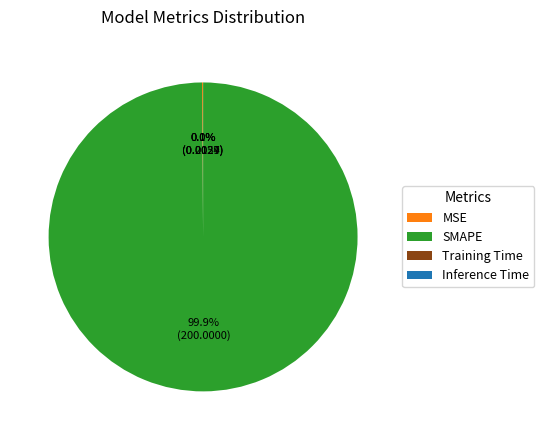

Which slice is the largest?

SMAPE